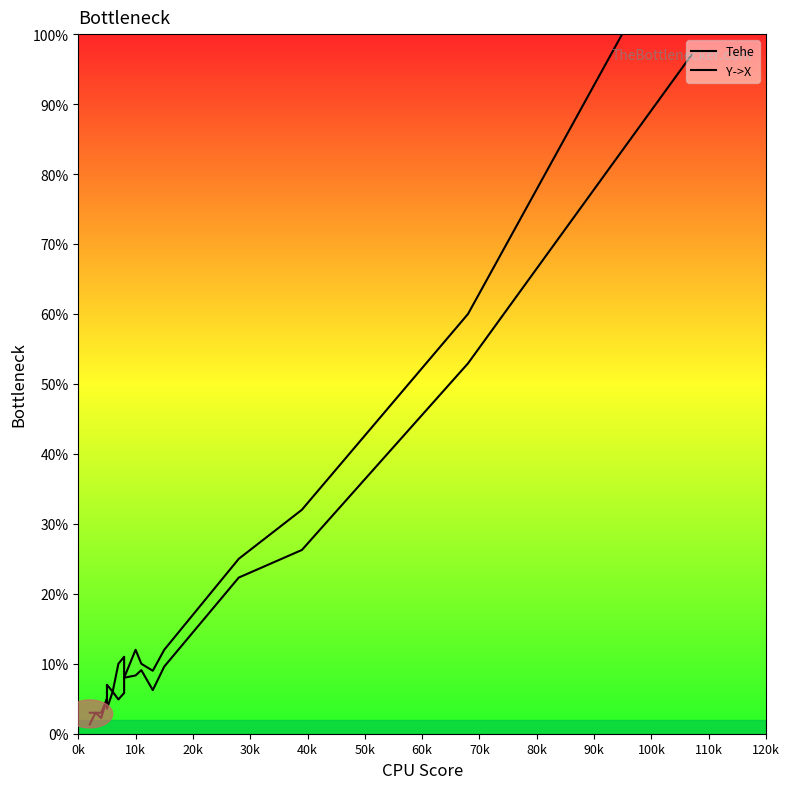

Does the chart display data point markers on the line(s)?

No